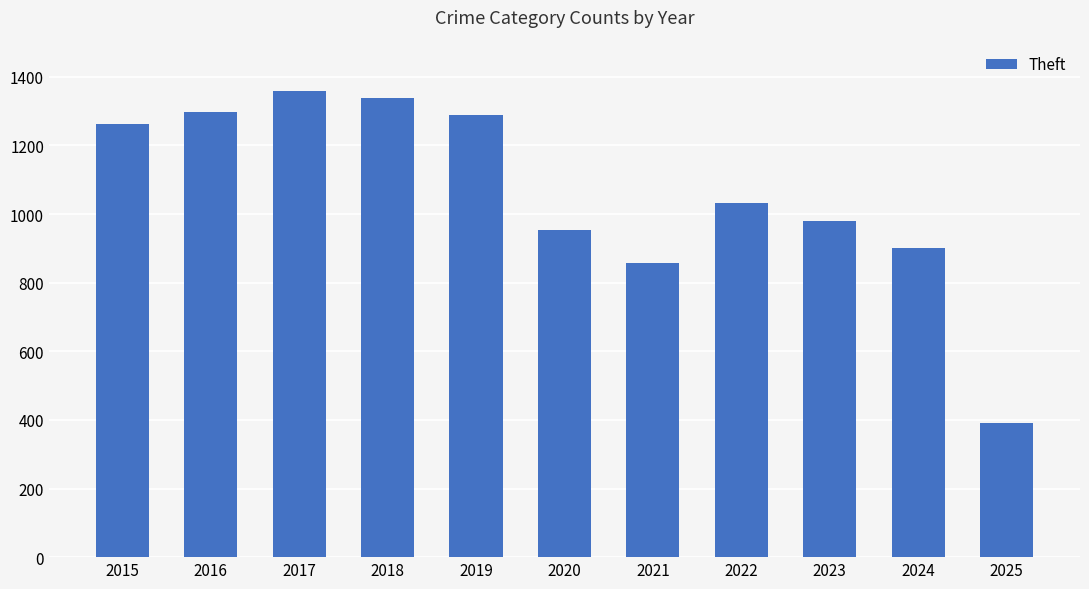

At which category does the chart reach its minimum across all series?

2025